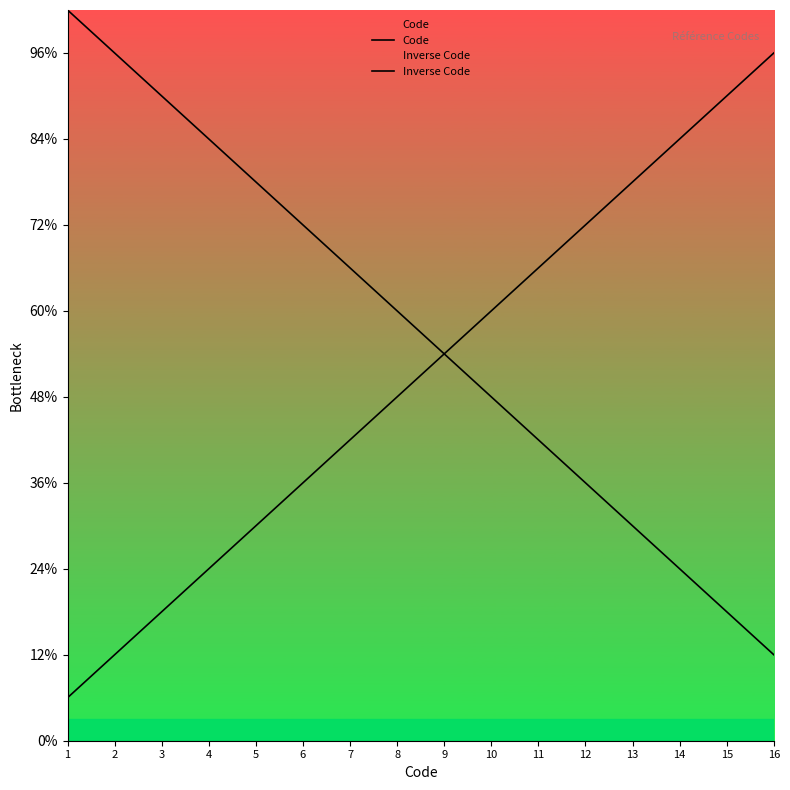

Which series has the largest range (max minus min)?

Code